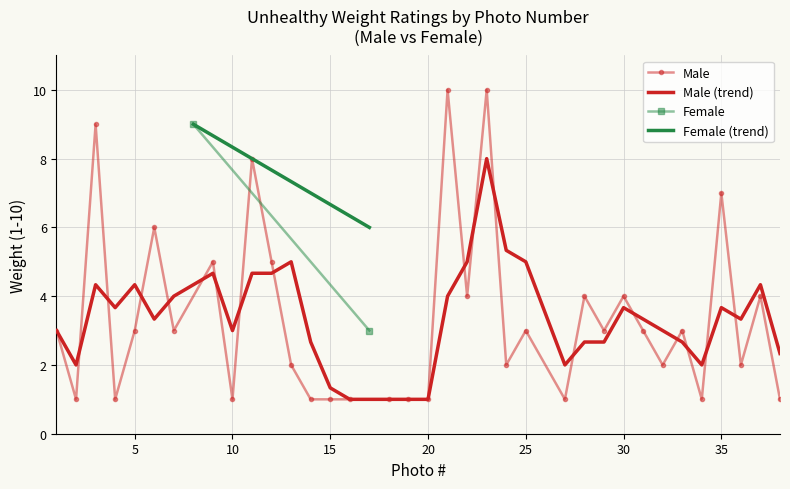

The value of Male at 16 is 1. True or false?

False